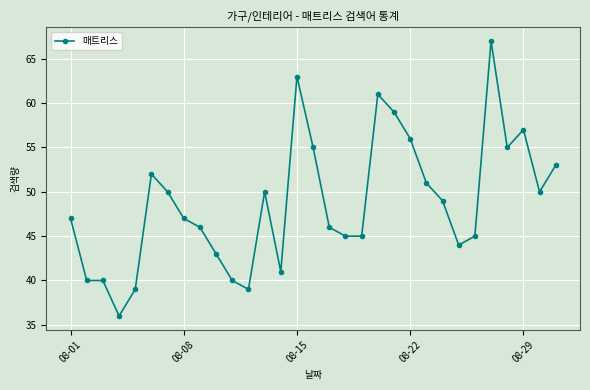

What is the value of the 21st point from the left?

59